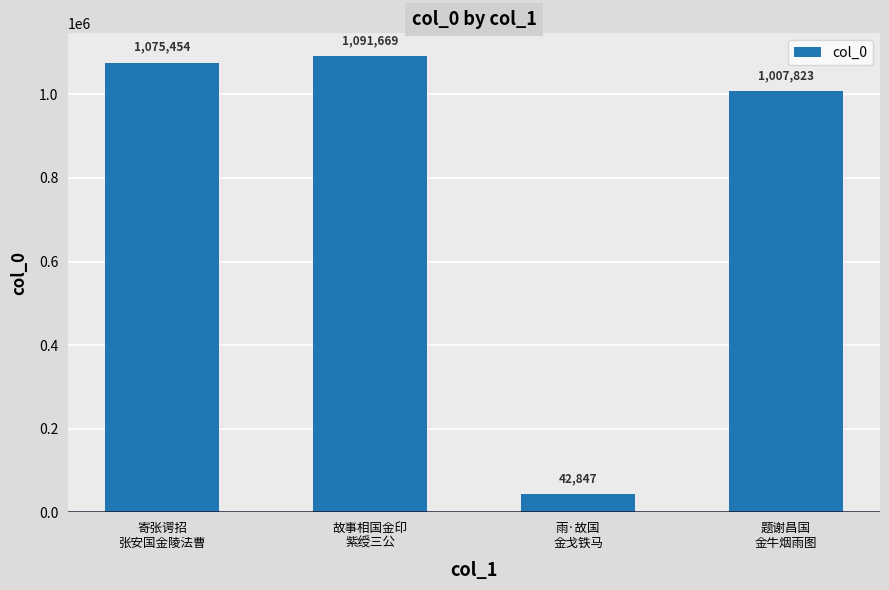

What is the change in value from 寄张谔招
张安国金陵法曹 to 雨·故国
金戈铁马?

-1032607